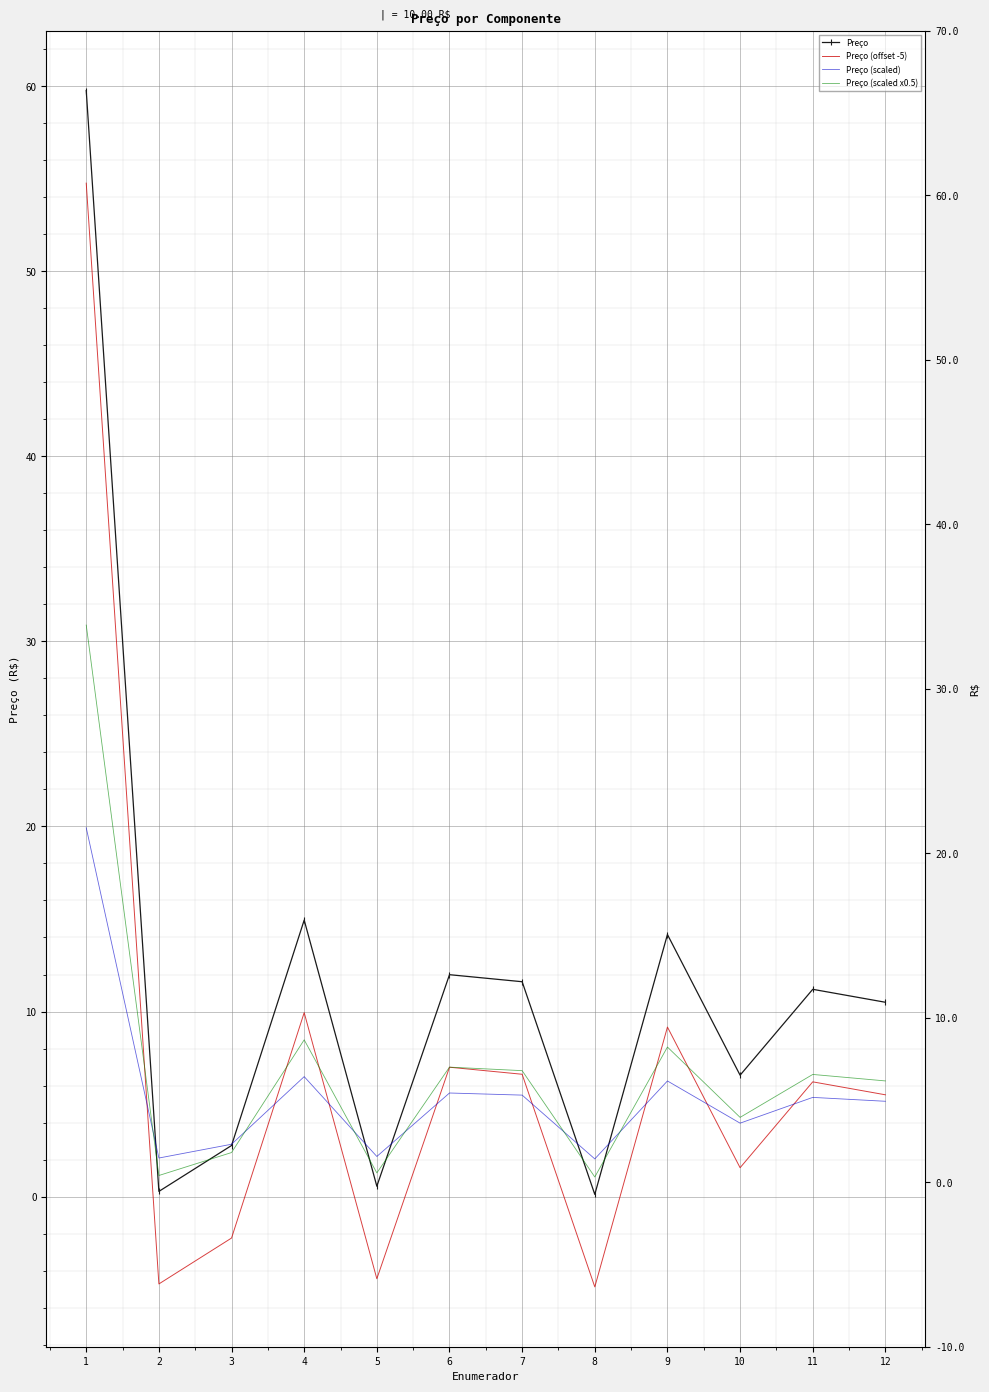

Reading left to right, list all the values displayed in this chart.

Preço: 1=59.8	2=0.3	3=2.8	4=14.9	5=0.6	6=12.0	7=11.6	8=0.1	9=14.2	10=6.6	11=11.2	12=10.5
Preço (offset -5): 1=54.8	2=-4.7	3=-2.2	4=9.9	5=-4.4	6=7.0	7=6.6	8=-4.9	9=9.2	10=1.6	11=6.2	12=5.5
Preço (scaled): 1=19.9	2=2.1	3=2.8	4=6.5	5=2.2	6=5.6	7=5.5	8=2.0	9=6.2	10=4.0	11=5.4	12=5.2
Preço (scaled x0.5): 1=30.9	2=1.1	3=2.4	4=8.5	5=1.3	6=7.0	7=6.8	8=1.1	9=8.1	10=4.3	11=6.6	12=6.2